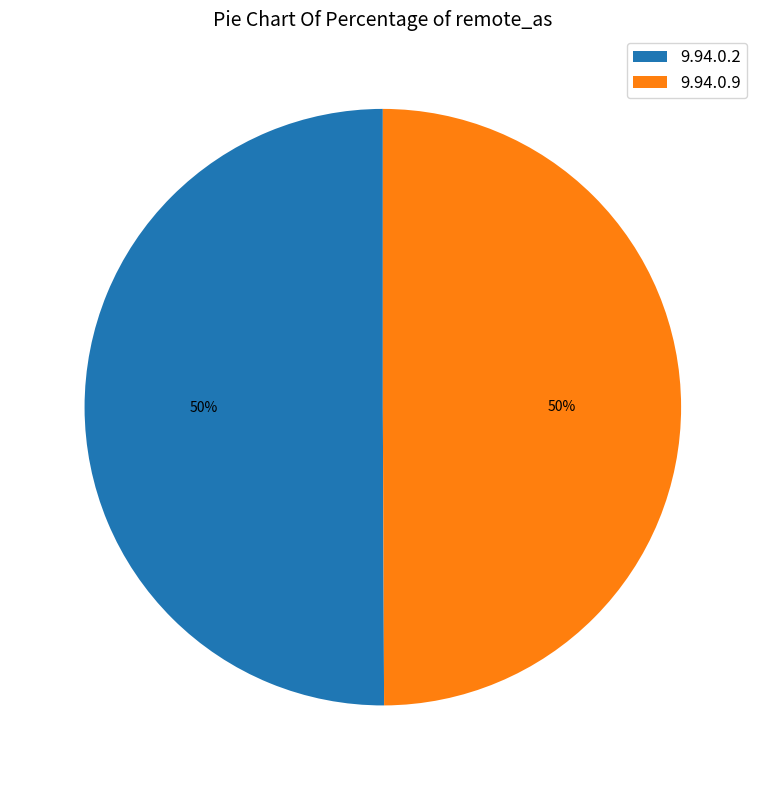

Combined, do 9.94.0.2 and 9.94.0.9 account for over 50%?

Yes